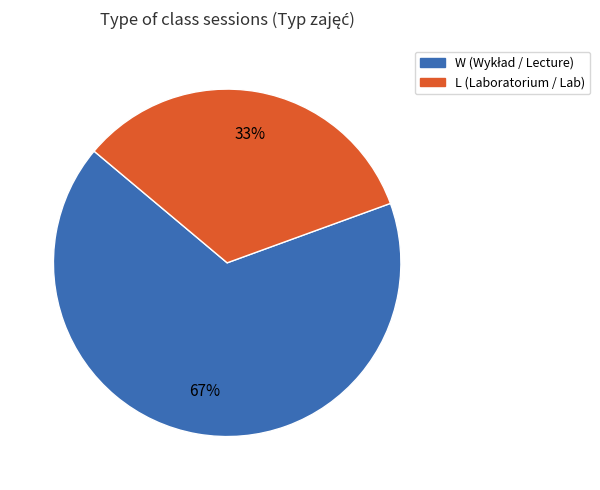

To the nearest percent, what portion does W represent?

67%